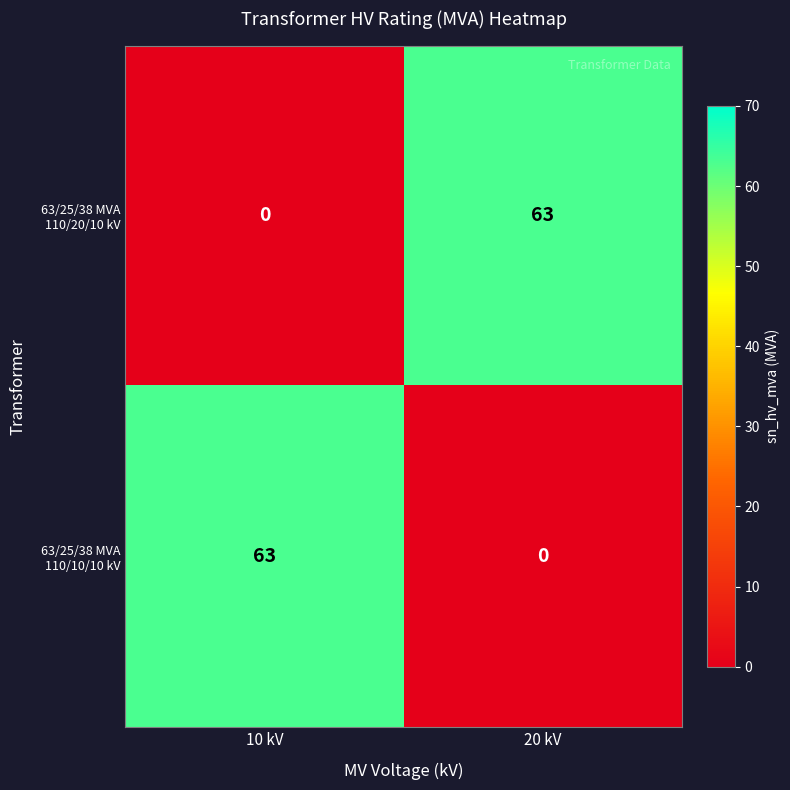

What is the spread (max minus min) of values at 10 kV?

63